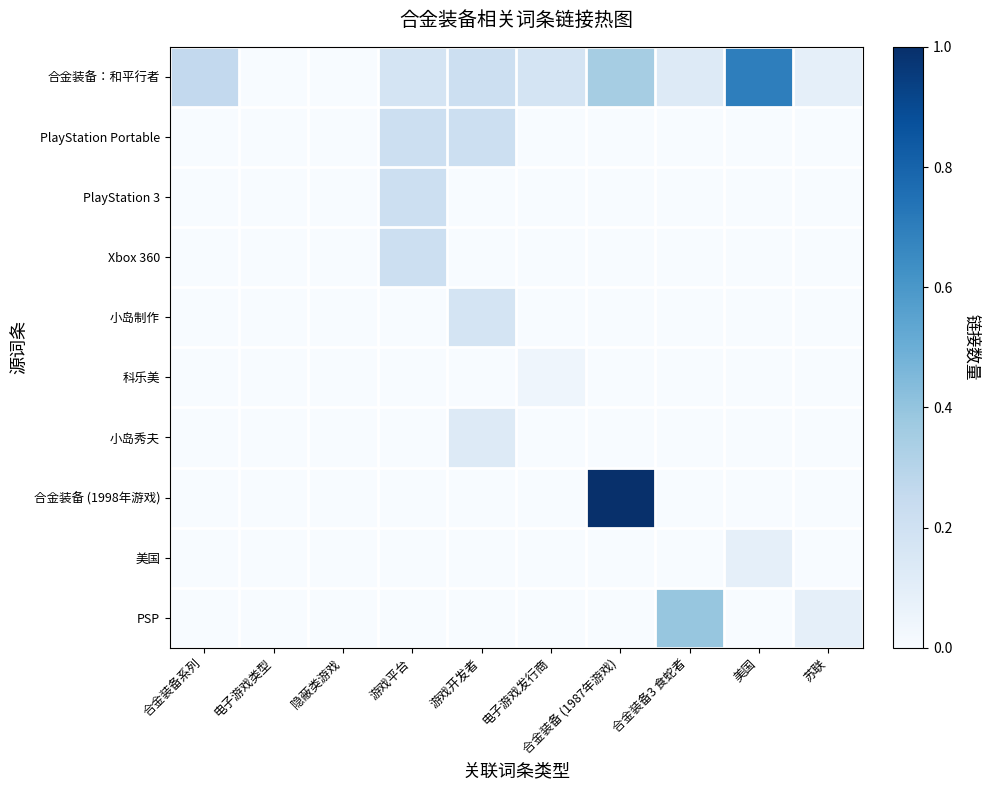

Reading right to left, extract all data points from this chart.

合金装备：和平行者: 苏联=0.1	美国=0.7	合金装备3 食蛇者=0.1	合金装备 (1987年游戏)=0.3	电子游戏发行商=0.2	游戏开发者=0.2	游戏平台=0.2	隐蔽类游戏=0.0	电子游戏类型=0.0	合金装备系列=0.3
PlayStation Portable: 苏联=0.0	美国=0.0	合金装备3 食蛇者=0.0	合金装备 (1987年游戏)=0.0	电子游戏发行商=0.0	游戏开发者=0.2	游戏平台=0.2	隐蔽类游戏=0.0	电子游戏类型=0.0	合金装备系列=0.0
PlayStation 3: 苏联=0.0	美国=0.0	合金装备3 食蛇者=0.0	合金装备 (1987年游戏)=0.0	电子游戏发行商=0.0	游戏开发者=0.0	游戏平台=0.2	隐蔽类游戏=0.0	电子游戏类型=0.0	合金装备系列=0.0
Xbox 360: 苏联=0.0	美国=0.0	合金装备3 食蛇者=0.0	合金装备 (1987年游戏)=0.0	电子游戏发行商=0.0	游戏开发者=0.0	游戏平台=0.2	隐蔽类游戏=0.0	电子游戏类型=0.0	合金装备系列=0.0
小岛制作: 苏联=0.0	美国=0.0	合金装备3 食蛇者=0.0	合金装备 (1987年游戏)=0.0	电子游戏发行商=0.0	游戏开发者=0.2	游戏平台=0.0	隐蔽类游戏=0.0	电子游戏类型=0.0	合金装备系列=0.0
科乐美: 苏联=0.0	美国=0.0	合金装备3 食蛇者=0.0	合金装备 (1987年游戏)=0.0	电子游戏发行商=0.0	游戏开发者=0.0	游戏平台=0.0	隐蔽类游戏=0.0	电子游戏类型=0.0	合金装备系列=0.0
小岛秀夫: 苏联=0.0	美国=0.0	合金装备3 食蛇者=0.0	合金装备 (1987年游戏)=0.0	电子游戏发行商=0.0	游戏开发者=0.1	游戏平台=0.0	隐蔽类游戏=0.0	电子游戏类型=0.0	合金装备系列=0.0
合金装备 (1998年游戏): 苏联=0.0	美国=0.0	合金装备3 食蛇者=0.0	合金装备 (1987年游戏)=1.0	电子游戏发行商=0.0	游戏开发者=0.0	游戏平台=0.0	隐蔽类游戏=0.0	电子游戏类型=0.0	合金装备系列=0.0
美国: 苏联=0.0	美国=0.1	合金装备3 食蛇者=0.0	合金装备 (1987年游戏)=0.0	电子游戏发行商=0.0	游戏开发者=0.0	游戏平台=0.0	隐蔽类游戏=0.0	电子游戏类型=0.0	合金装备系列=0.0
PSP: 苏联=0.1	美国=0.0	合金装备3 食蛇者=0.4	合金装备 (1987年游戏)=0.0	电子游戏发行商=0.0	游戏开发者=0.0	游戏平台=0.0	隐蔽类游戏=0.0	电子游戏类型=0.0	合金装备系列=0.0